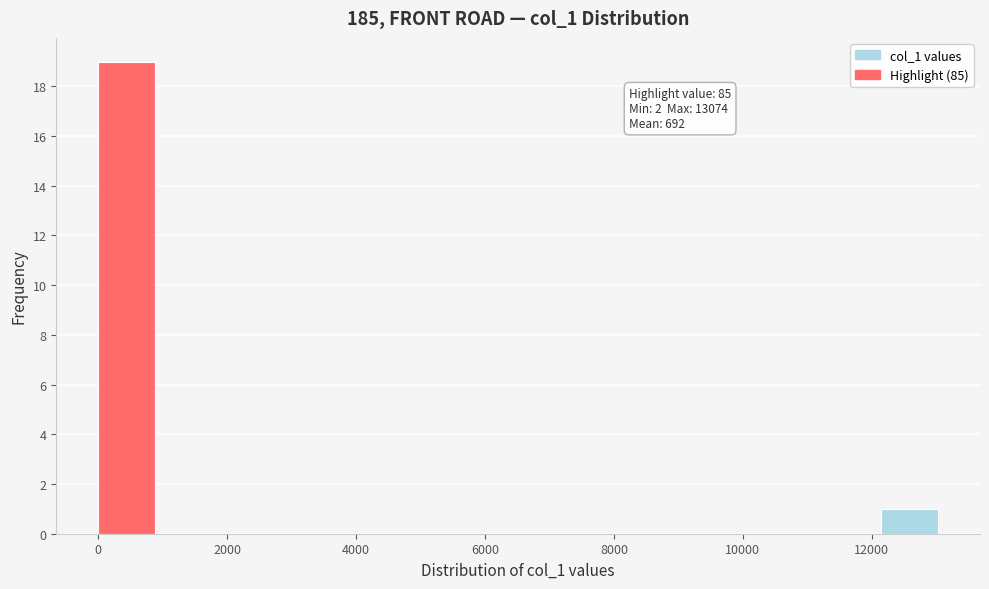

Which range on the x-axis has the tallest bar?

0 to 1000